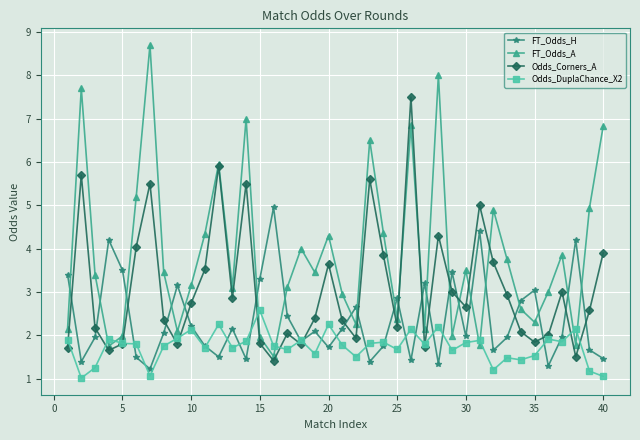

Which series has the largest total across all categories?

FT_Odds_A